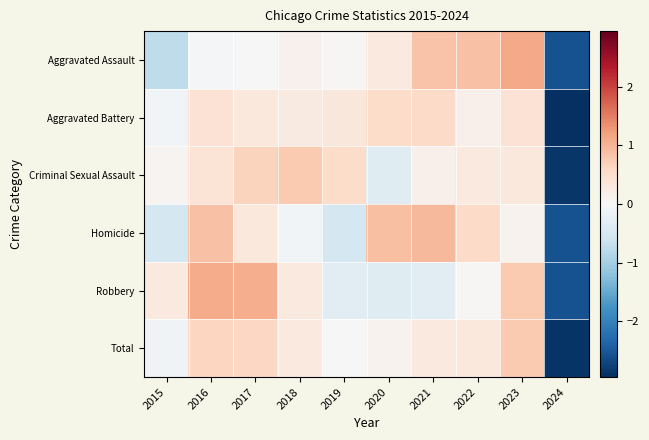

At 2018, list the series in order from smallest to largest.

Homicide, Aggravated Assault, Aggravated Battery, Total, Robbery, Criminal Sexual Assault